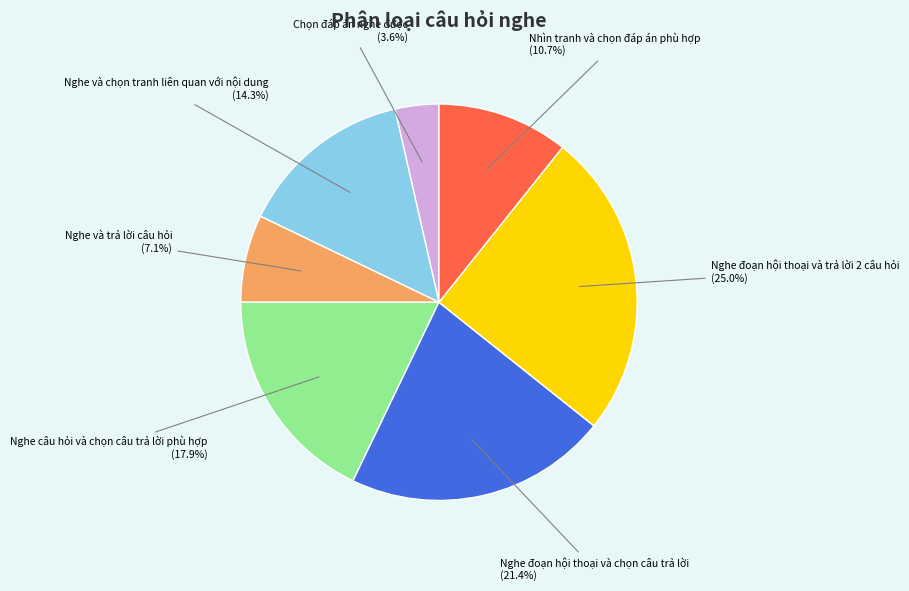

Is there any slice that represents more than half of the pie?

No